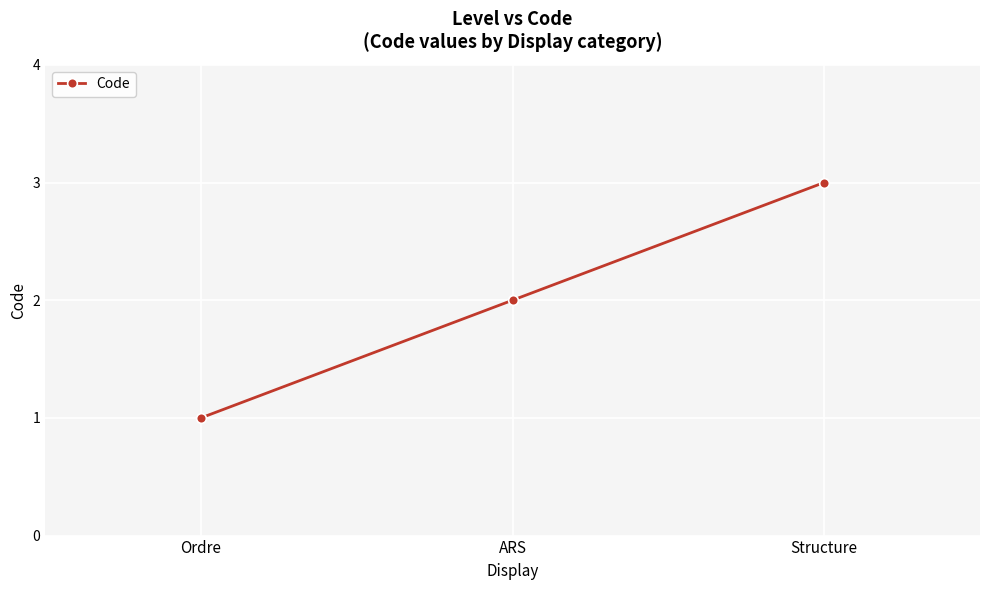

Between Structure and ARS, which is larger?

Structure